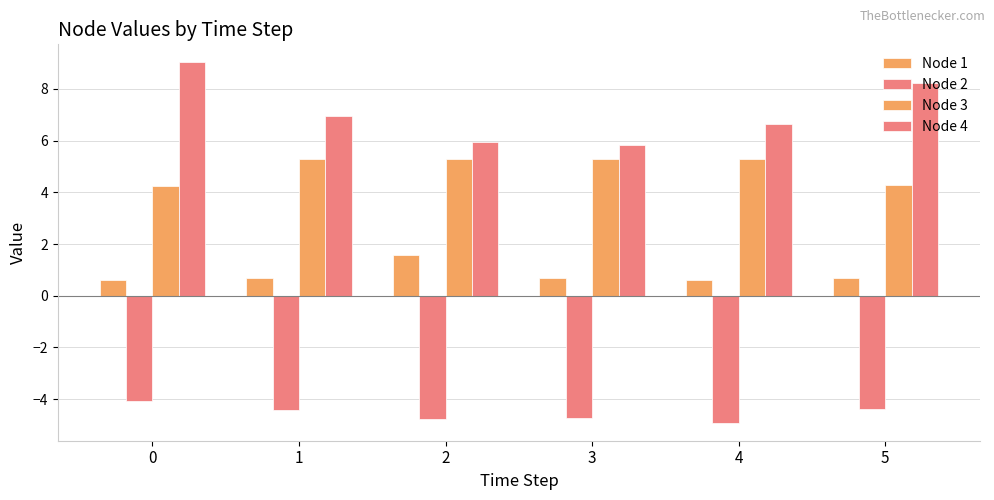

Is it true that Node 2 equals -4.4 at 1?

True